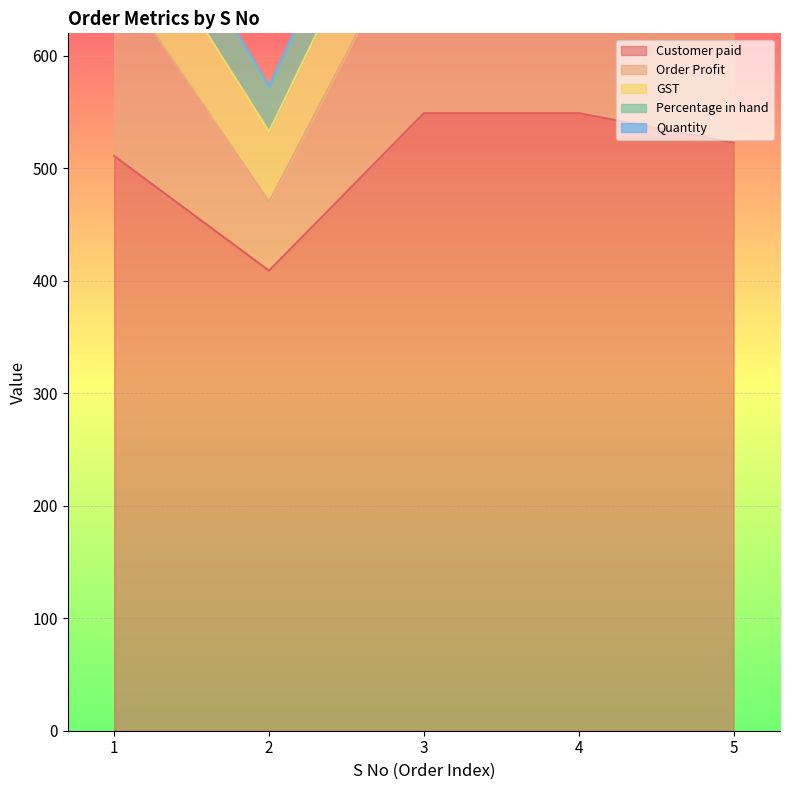

What is the lowest value of the Customer paid series?

409.0